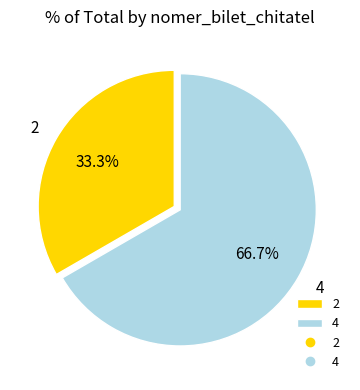

What is the largest slice in the pie chart?

4